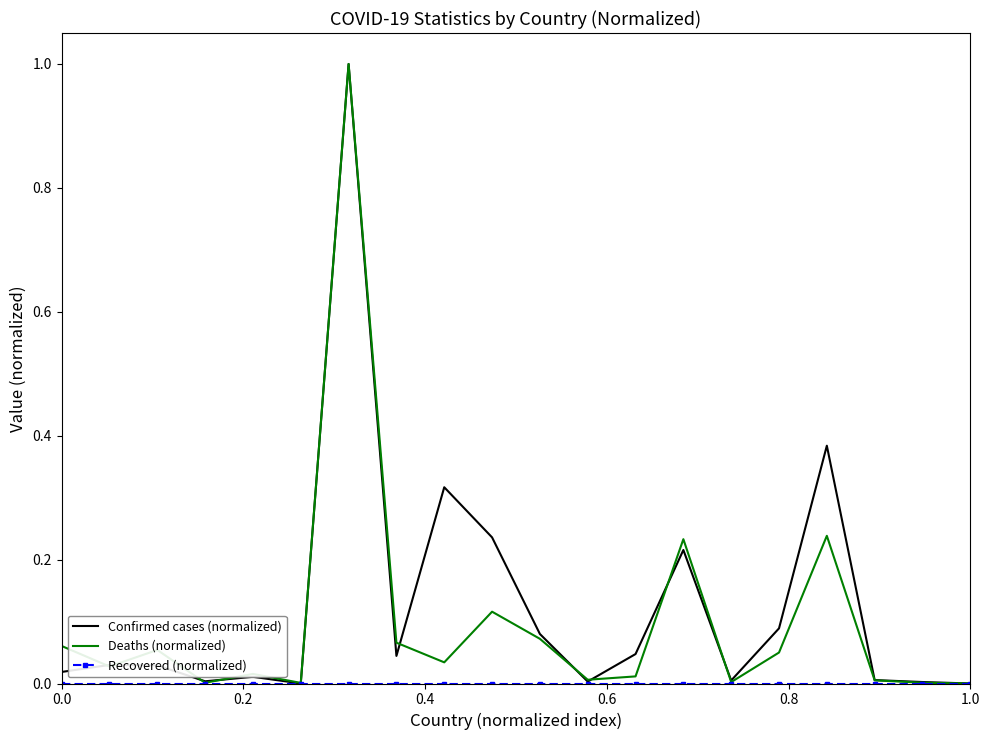

What is the maximum value shown in the chart?

1.0